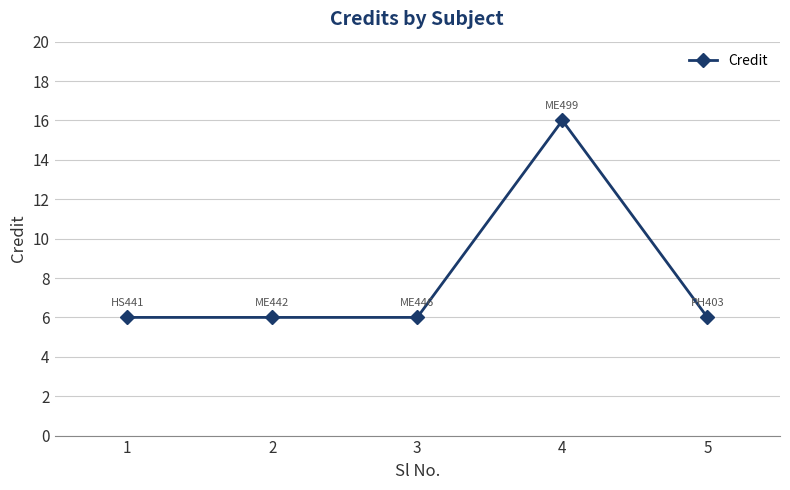

What is the sum of the values at 3 and 4?

22